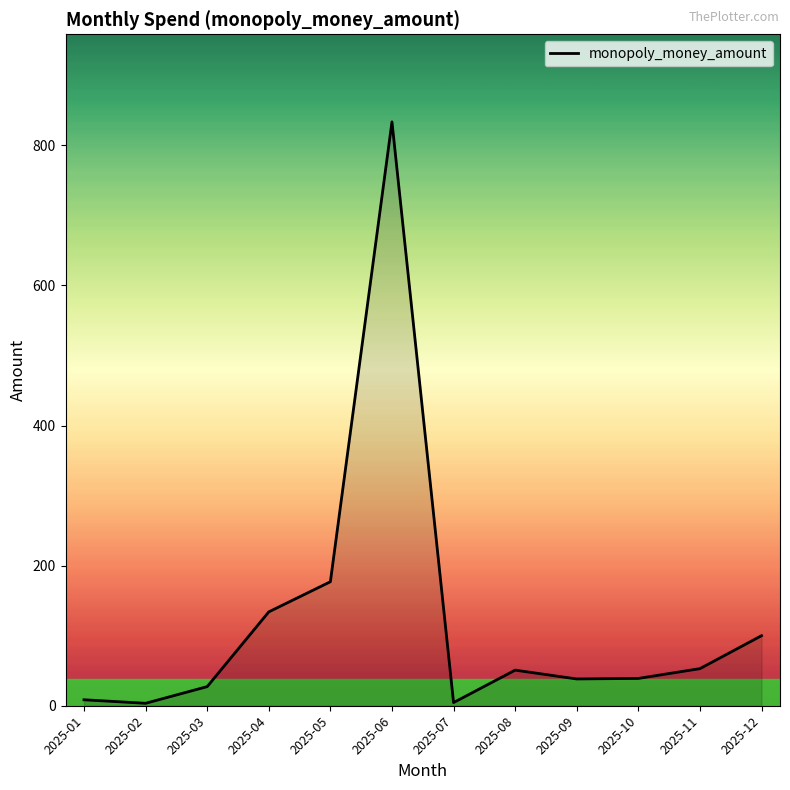

True or false: there are more than 2 points higher than both neighbors.

False